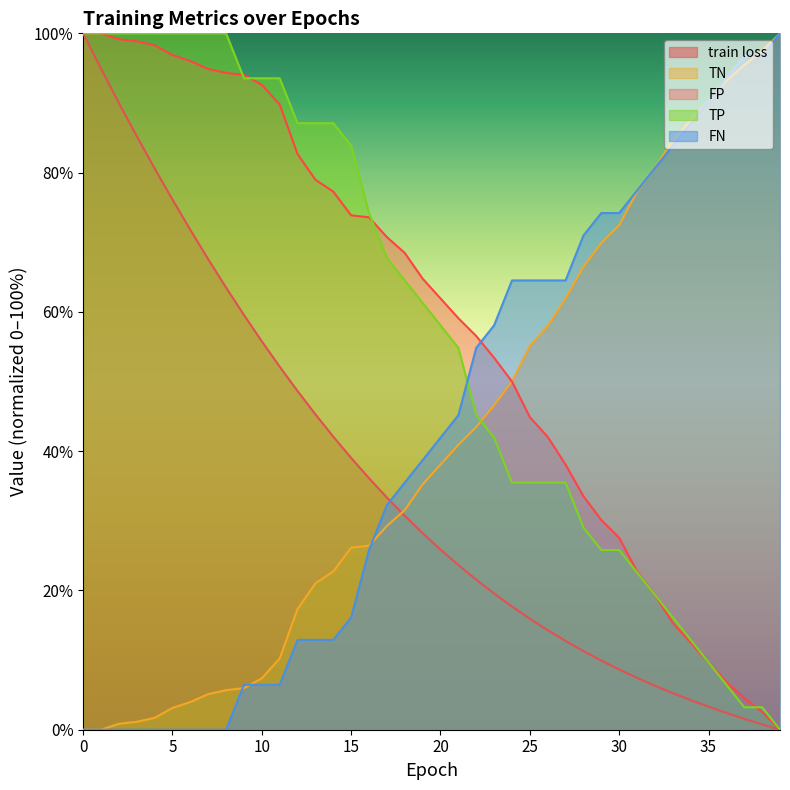

What is the difference between the highest and lowest values at 12?

74.2